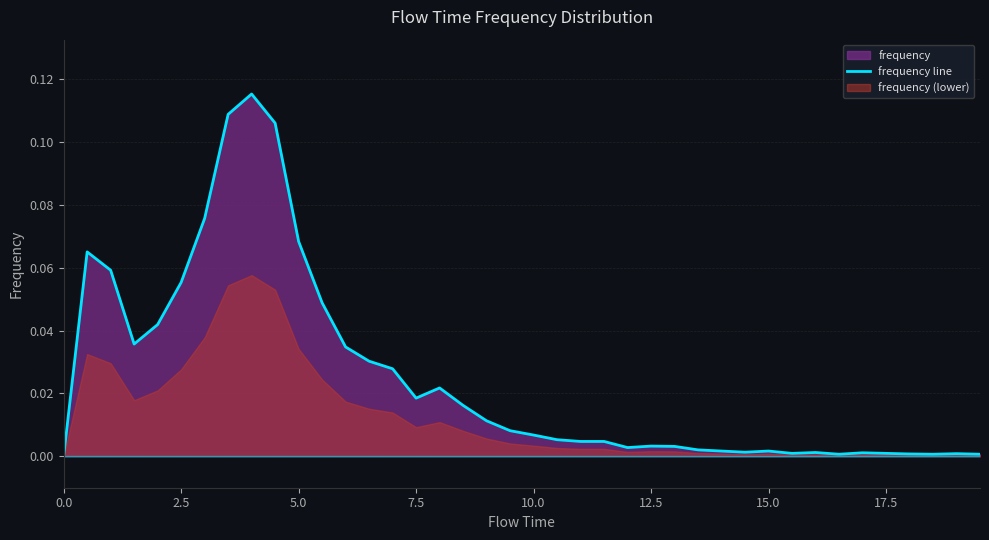

What is the maximum value shown in the chart?

0.1